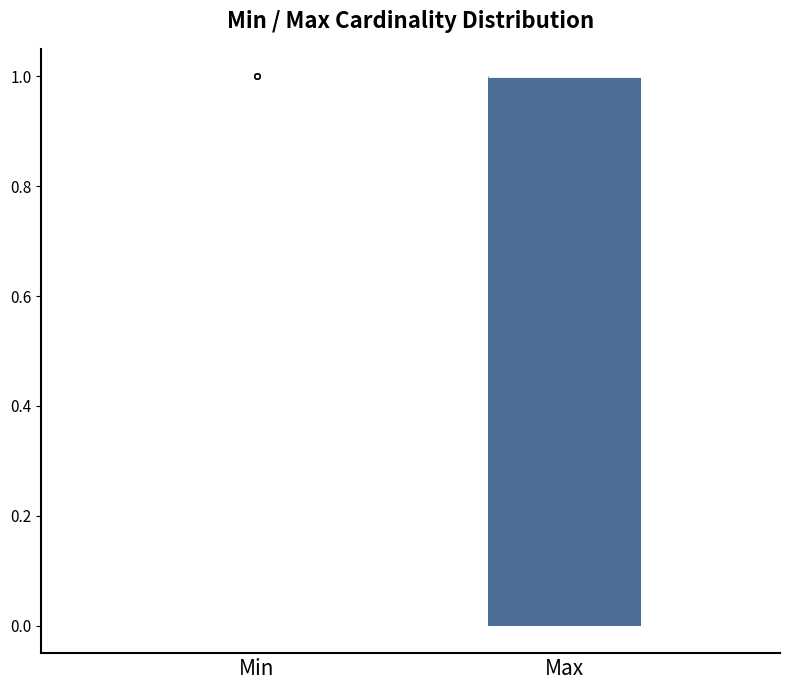

Which box is the tallest, from its lower edge to its upper edge?

Max